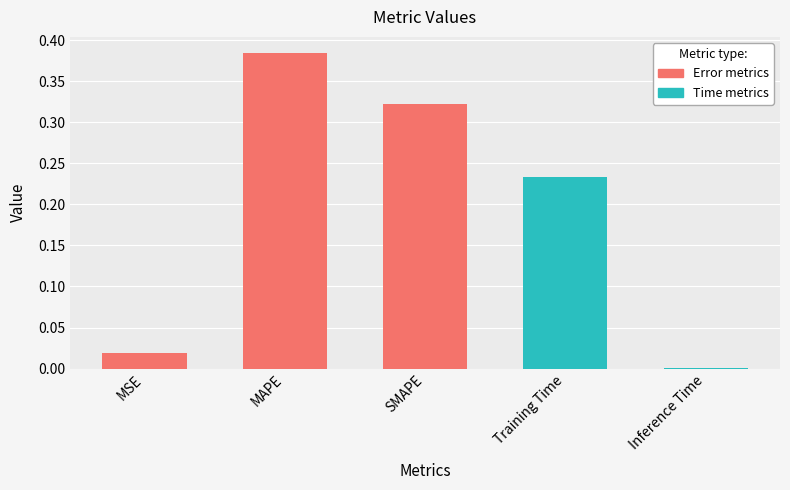

At which category does the chart reach its minimum across all series?

Inference Time